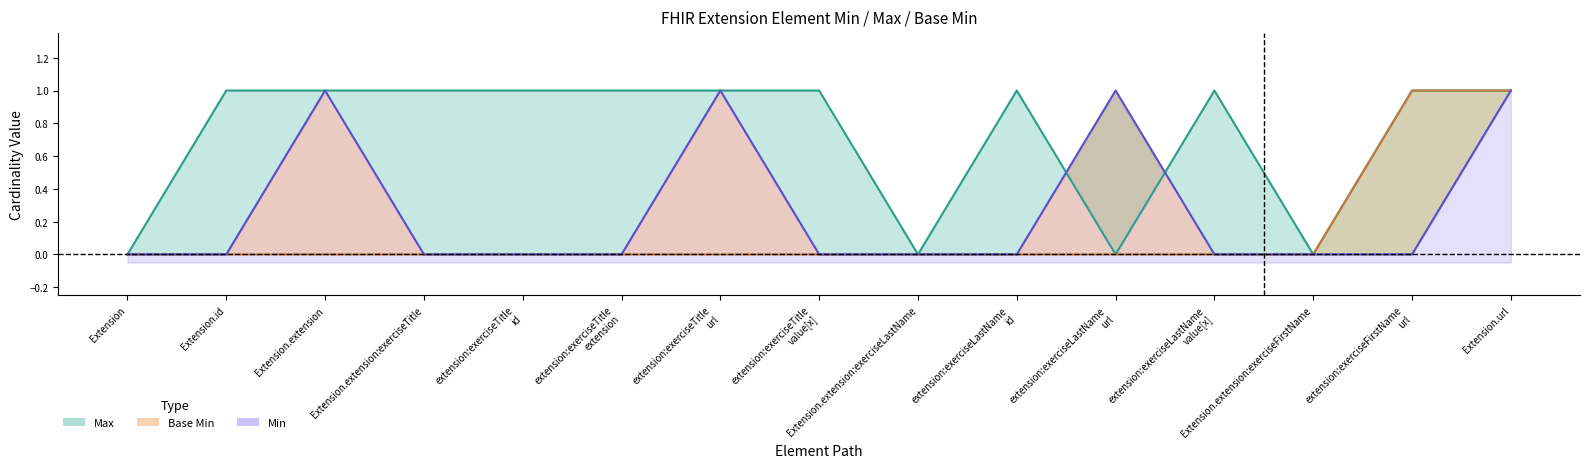

How many positive values does the Max series have?

11